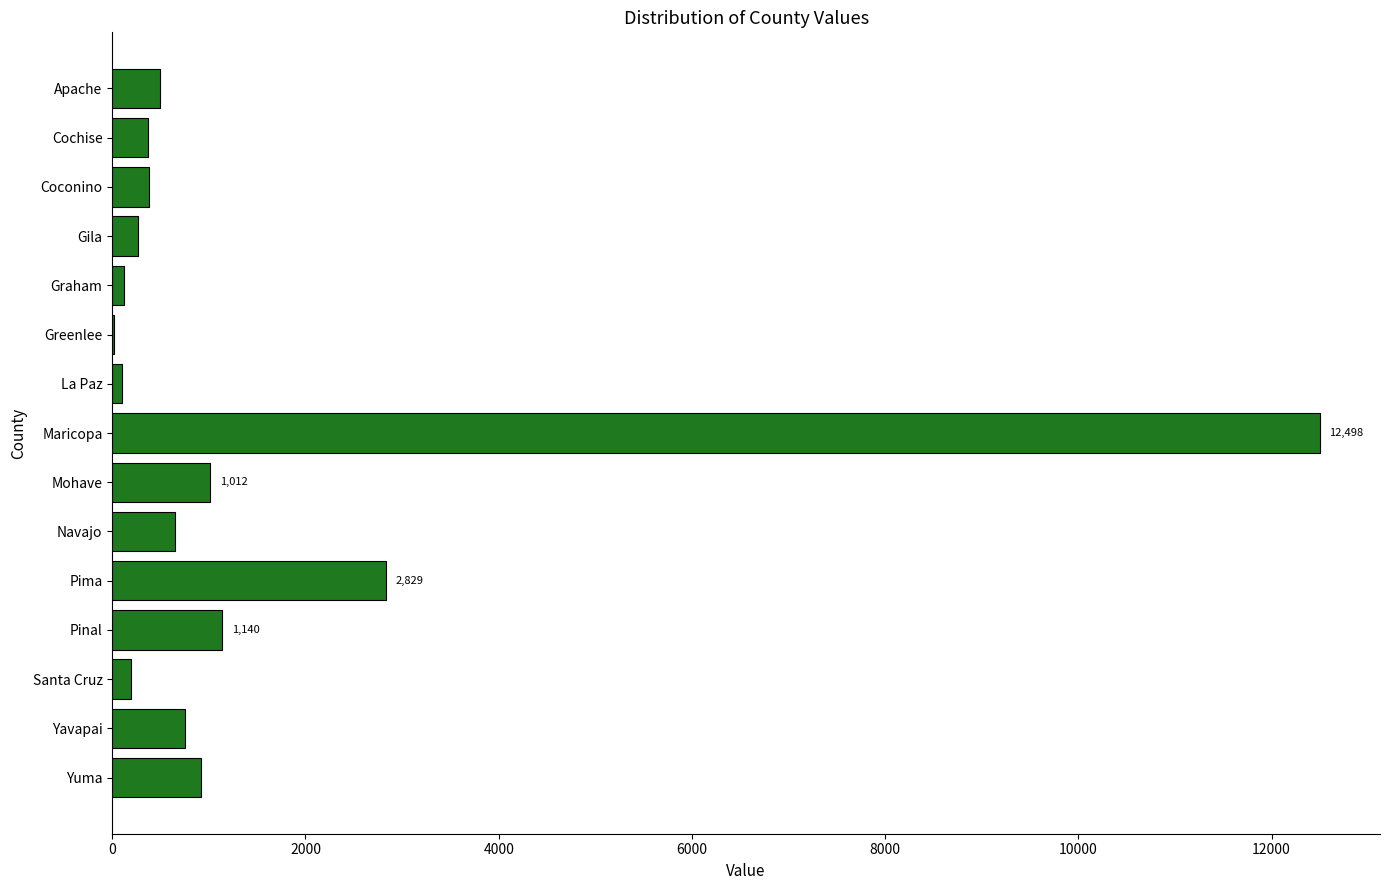

What is the change in value from Pima to Pinal?

-1689